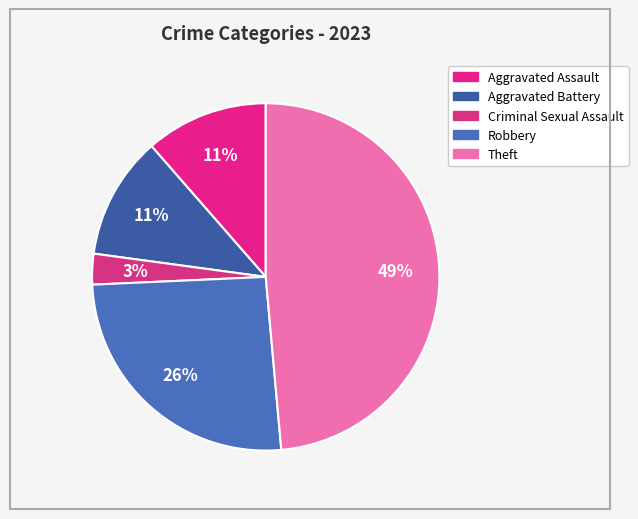

Does Criminal Sexual Assault account for over 50% of the chart?

No